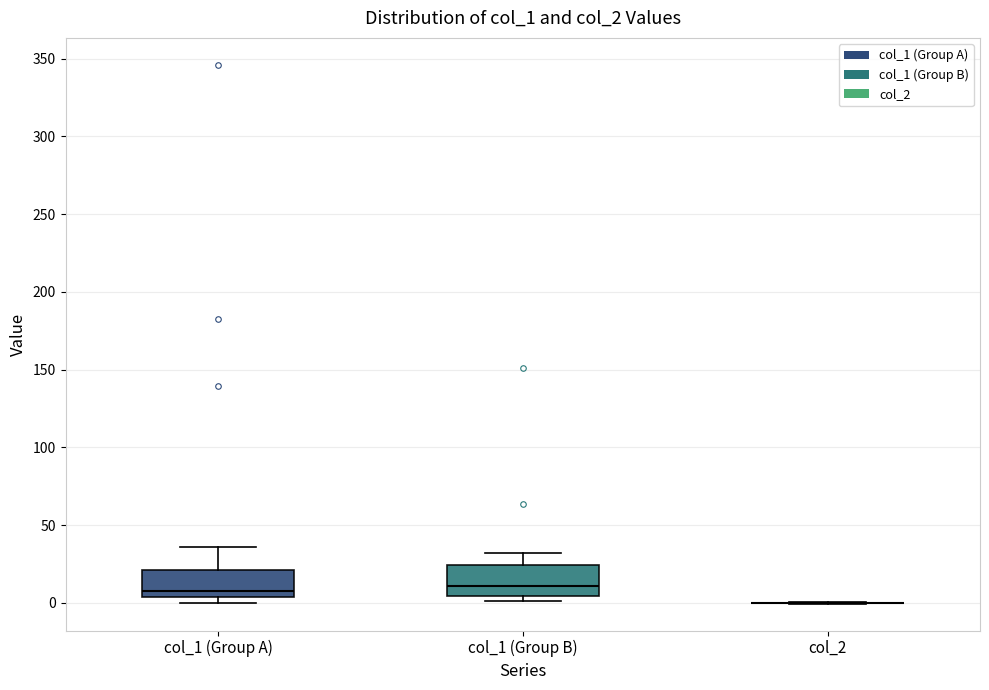

Reading left to right, read every box against the y-axis: the position of its median line, the range the box covers, and the ends of its whiskers. The values are not printed on the chart, so give them approximately, as read against the axis.

col_1 (Group A): median 5 (just above the box's lower edge), box 5 to 20, whiskers 0 to 35
col_1 (Group B): median 10, box 5 to 25, whiskers 0 to 30
col_2: box collapsed to a line at 0, whiskers 0 to 0